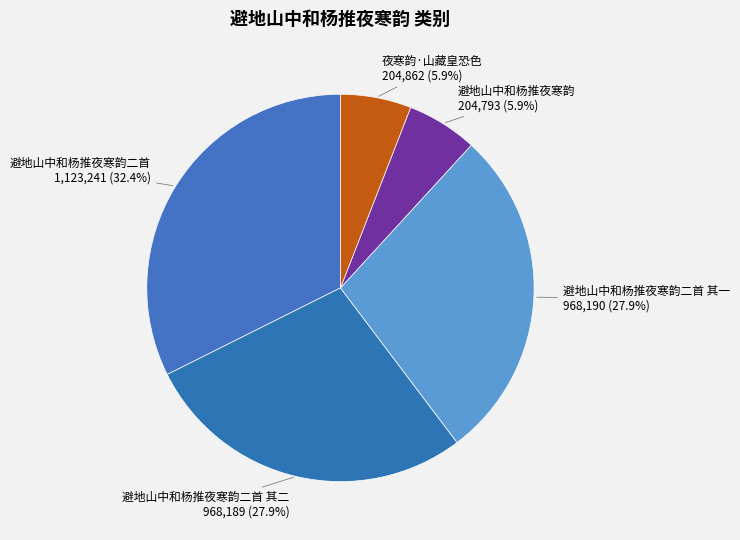

To the nearest percent, what portion does 避地山中和杨推夜寒韵 represent?

6%